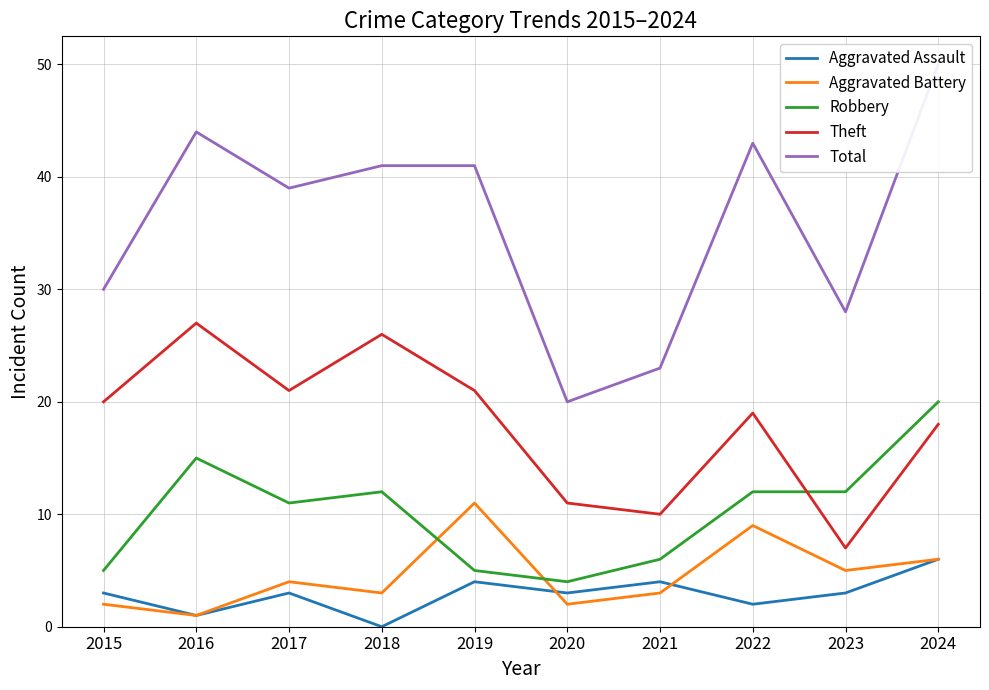

Which has a higher value, 2020 or 2021?

2021